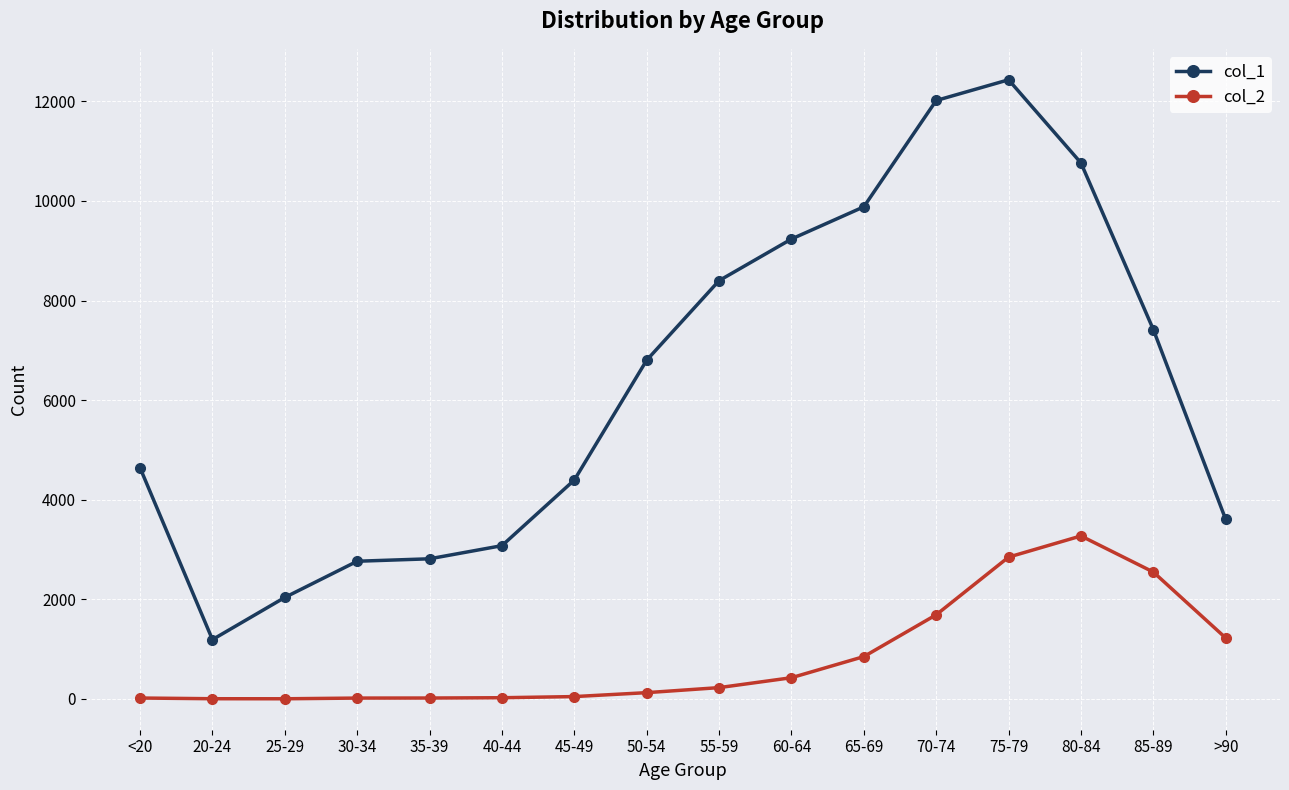

How many data points does each series have?

16